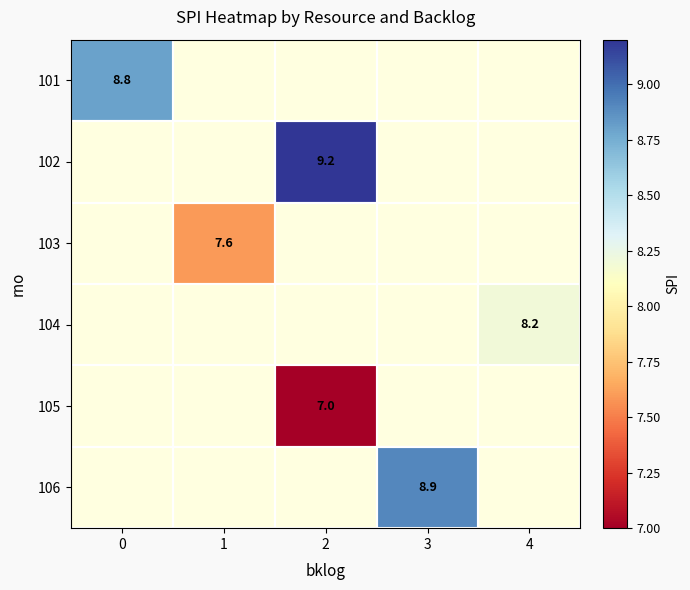

The value of 103 at 1 is 7.6. True or false?

True